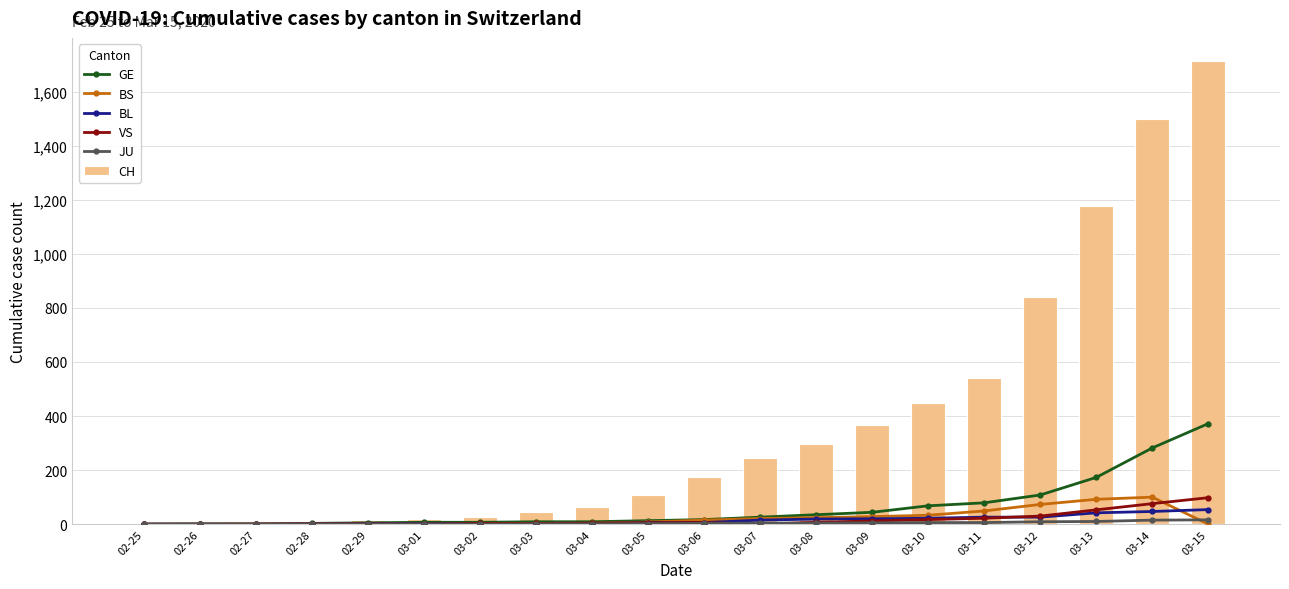

Which series changed the most between 03-12 and 03-14?

CH